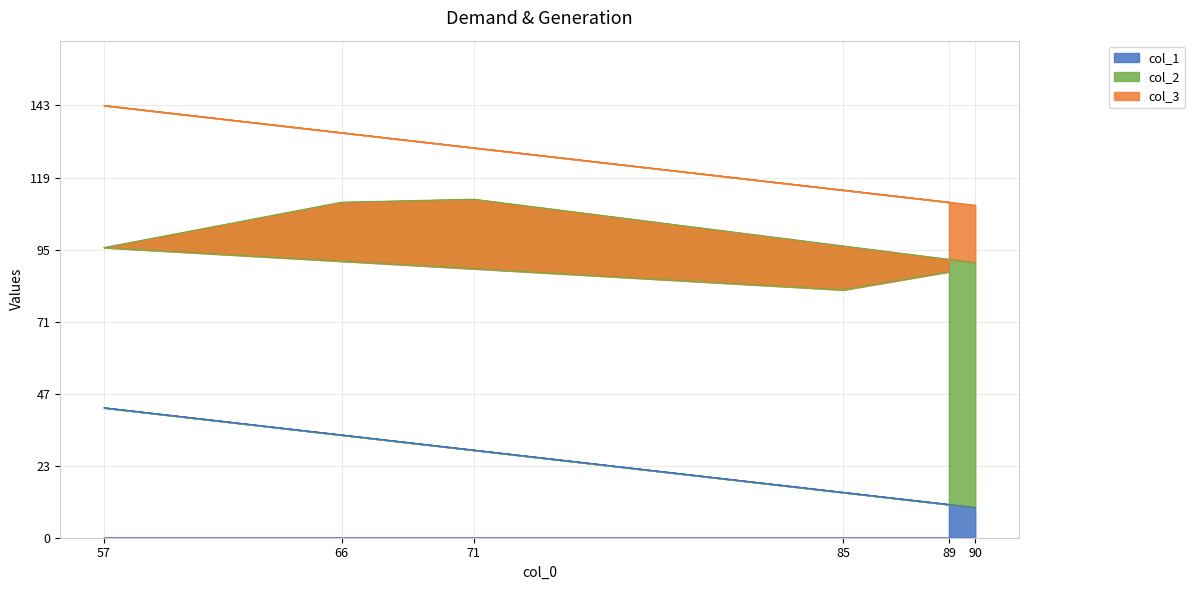

How many series are shown in this chart?

3